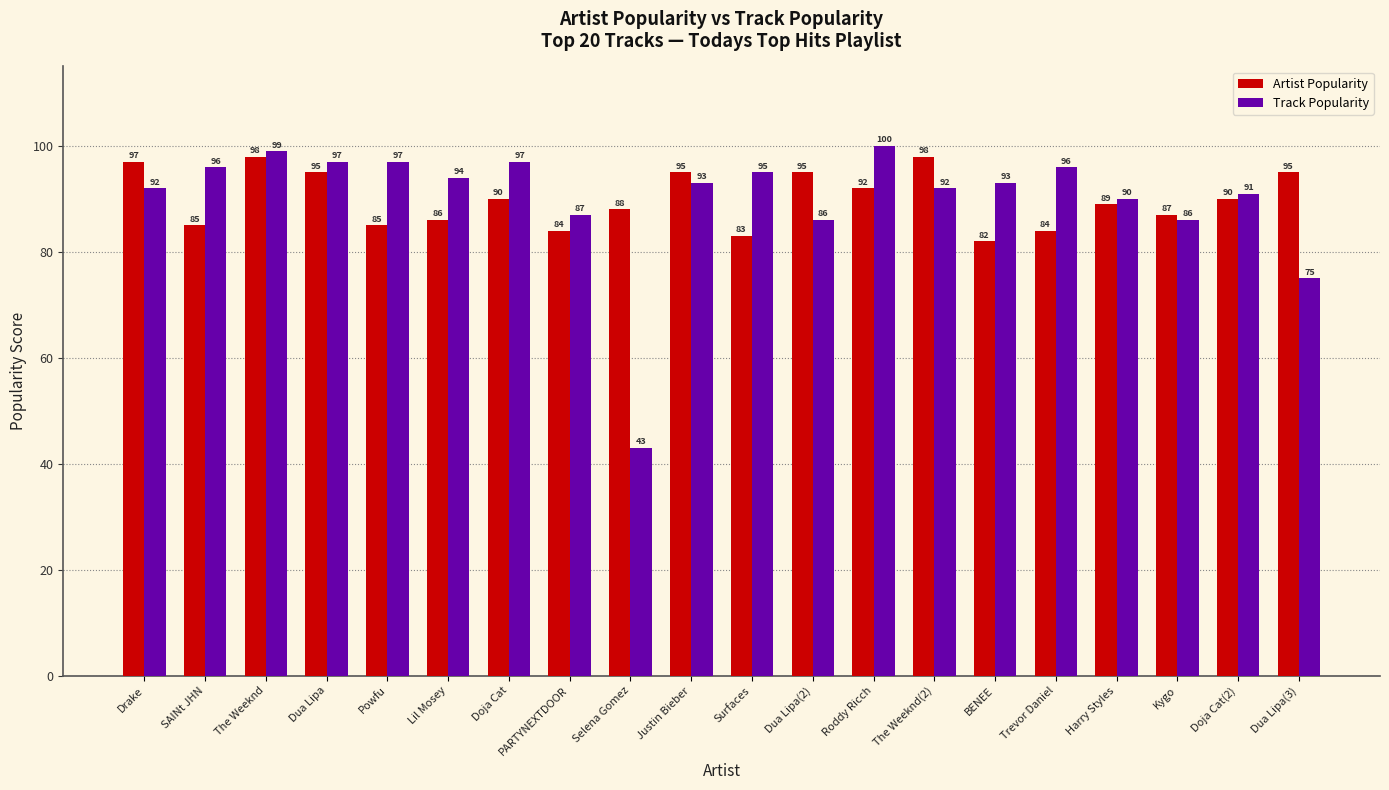

What are all the series names shown in the legend?

Artist Popularity, Track Popularity